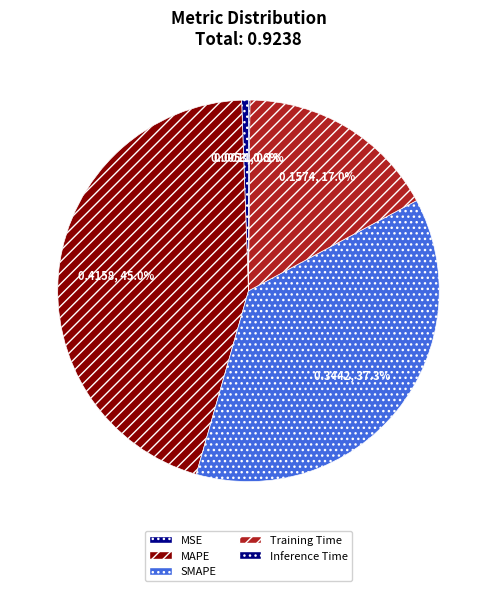

To the nearest percent, what percentage of the pie is MSE?

1%